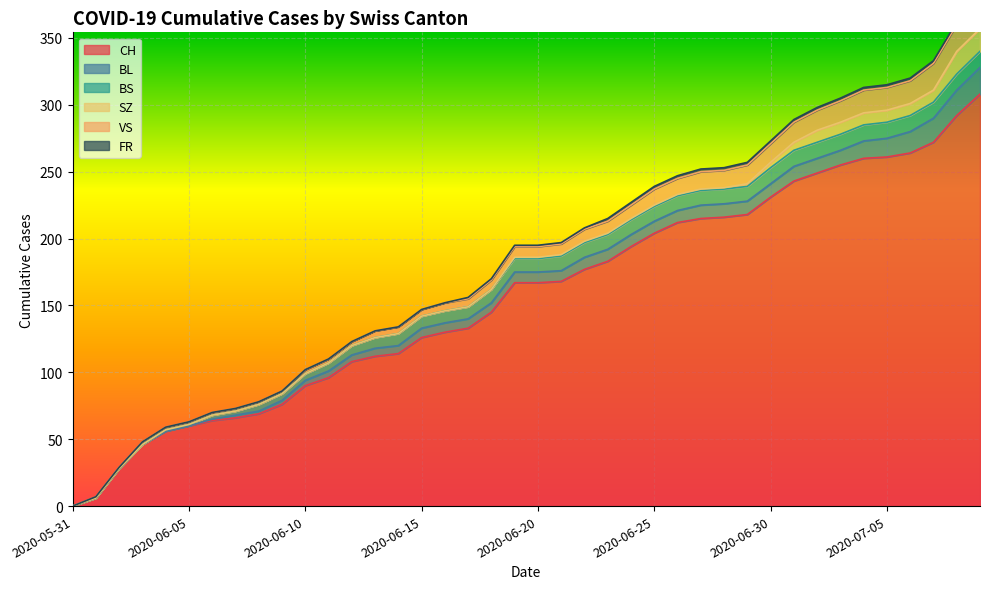

At which label does BS reach its minimum?

2020-05-31